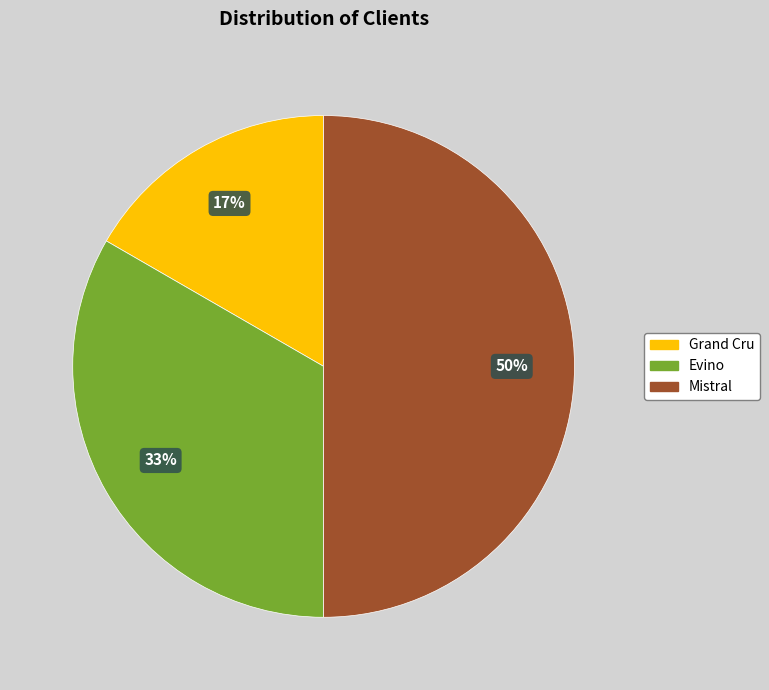

To the nearest percent, what is the difference between the largest and smallest slice percentages?

33%